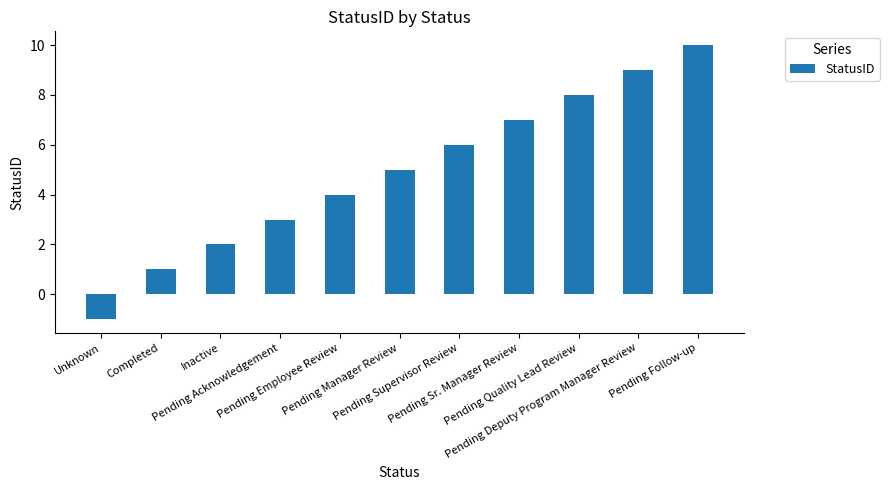

What is the maximum value shown in the chart?

10